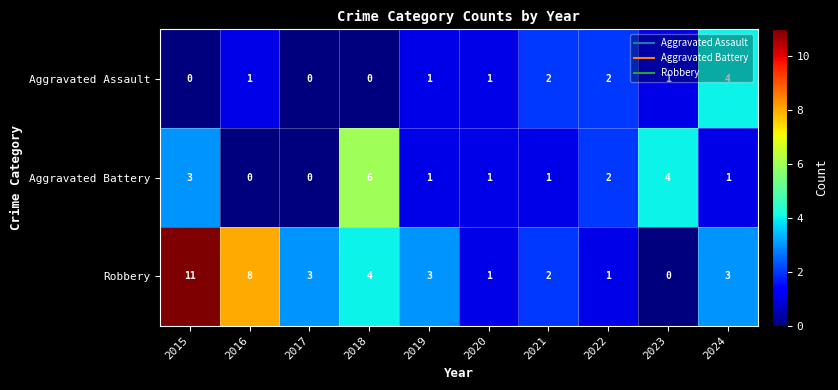

Which series has the largest total across all categories?

Robbery